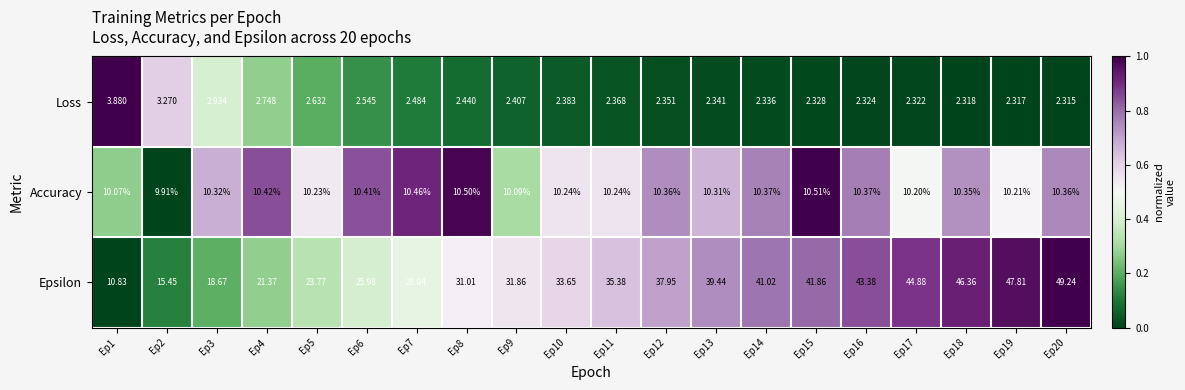

Rank the series by their average value, from highest to lowest.

Epsilon, Accuracy, Loss